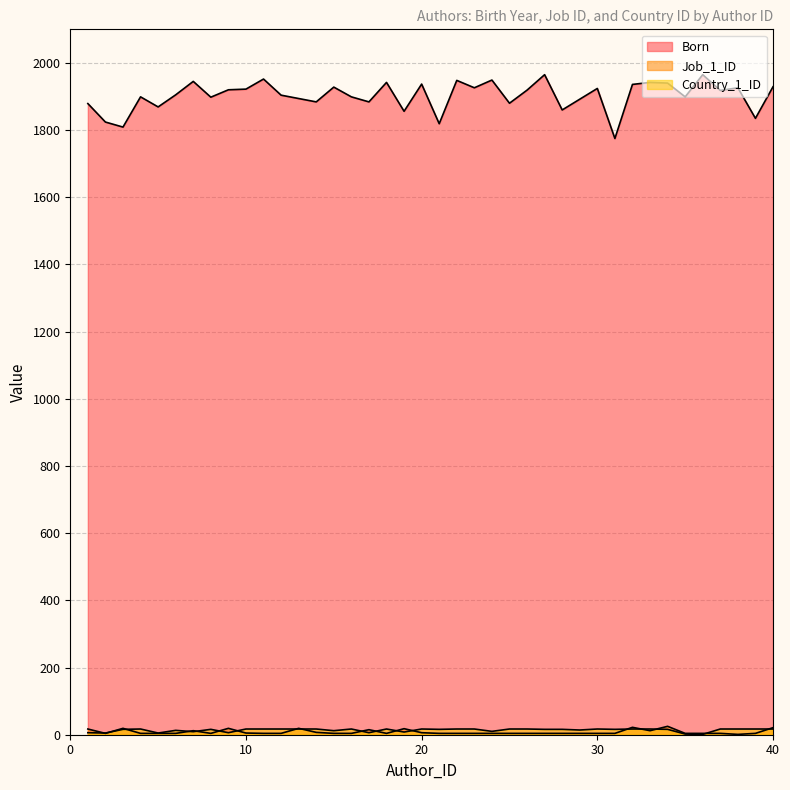

What is the value of the Country_1_ID point at the 2nd from the left?

5